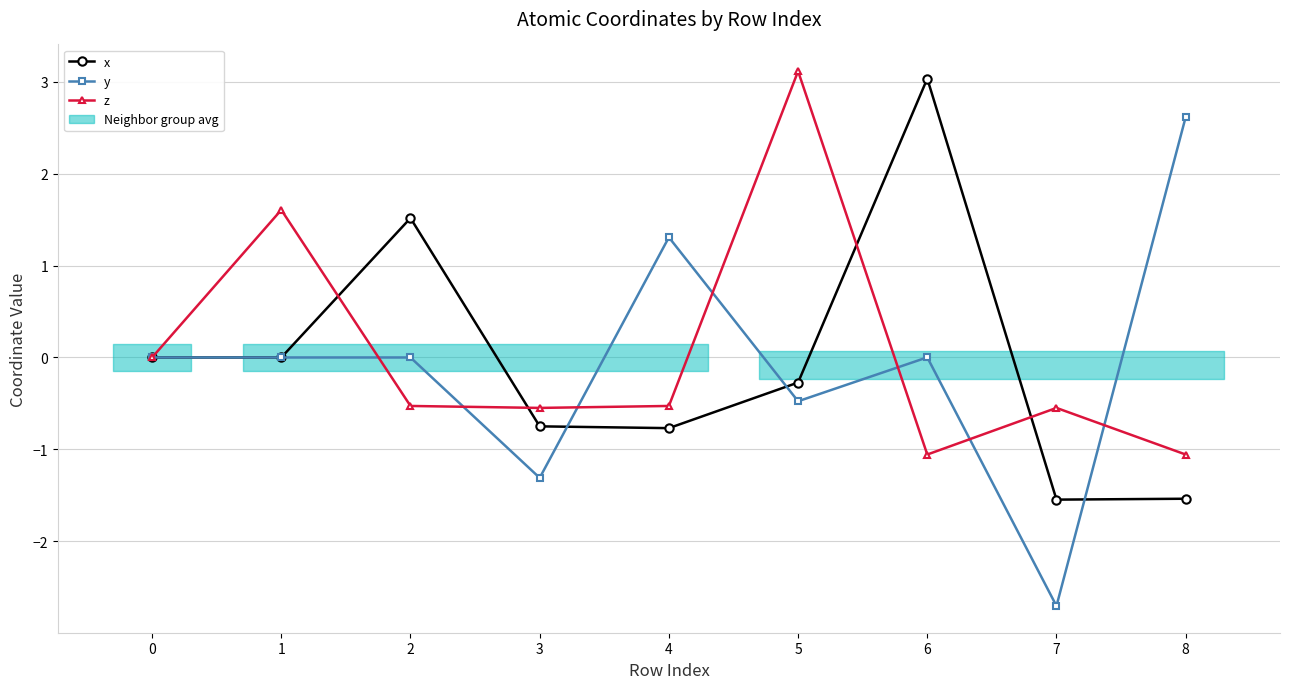

How many values in the z series exceed 0?

2